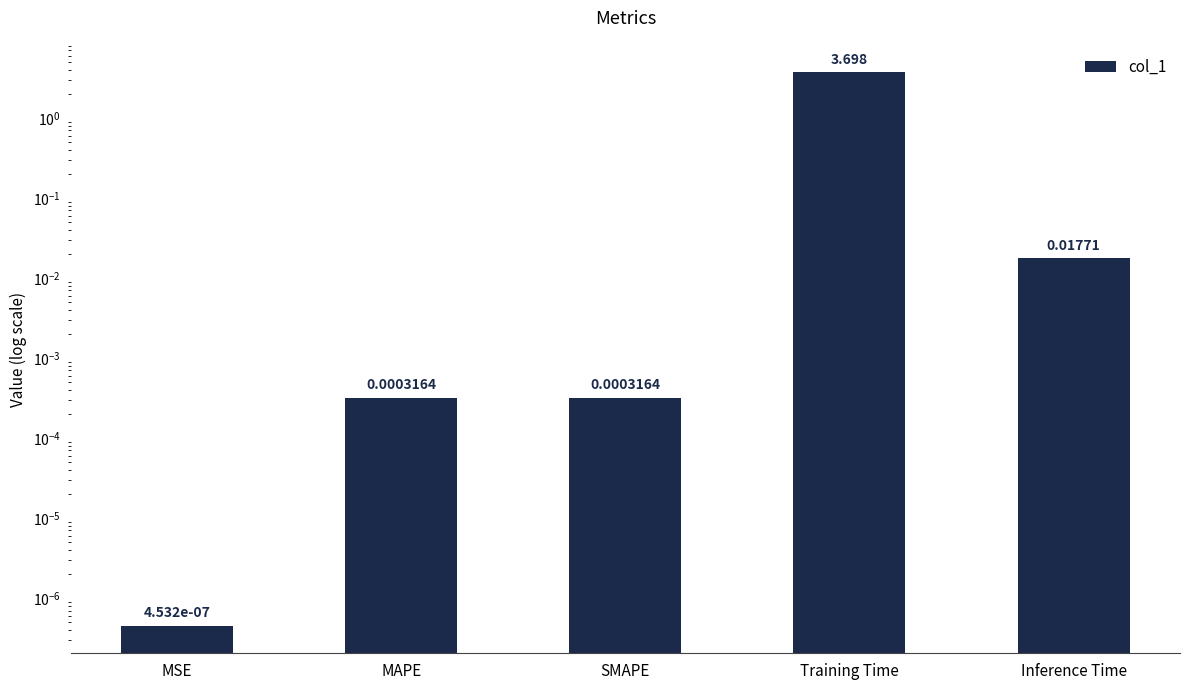

Which label corresponds to the smallest value in the chart?

MSE